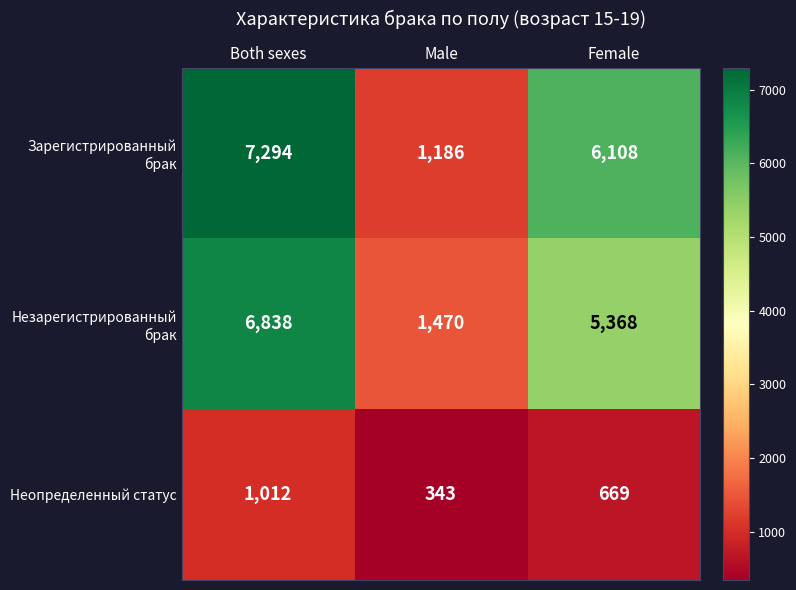

The value of Незарегистрированный брак at Male is 1470. True or false?

True